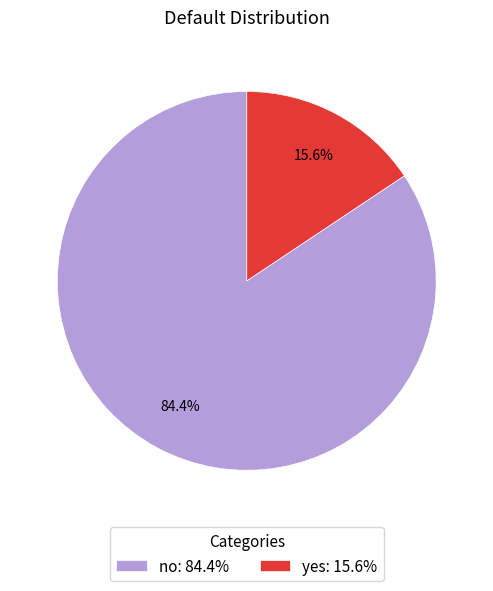

Rank the categories by value from lowest to highest.

yes, no